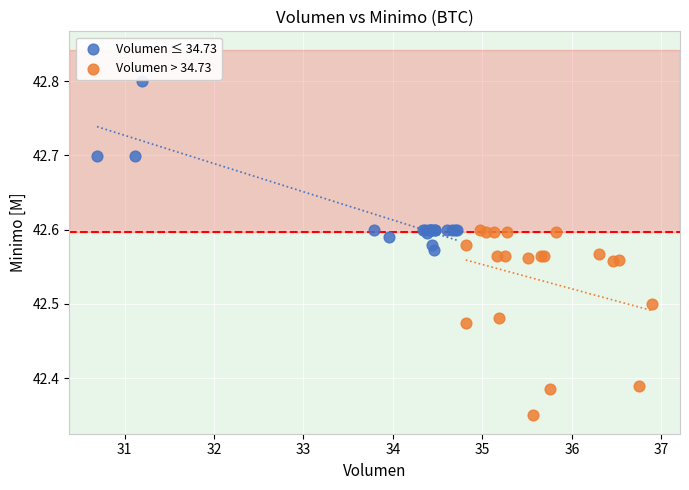

Which series has the largest Y range (max minus min)?

Volumen > 34.73